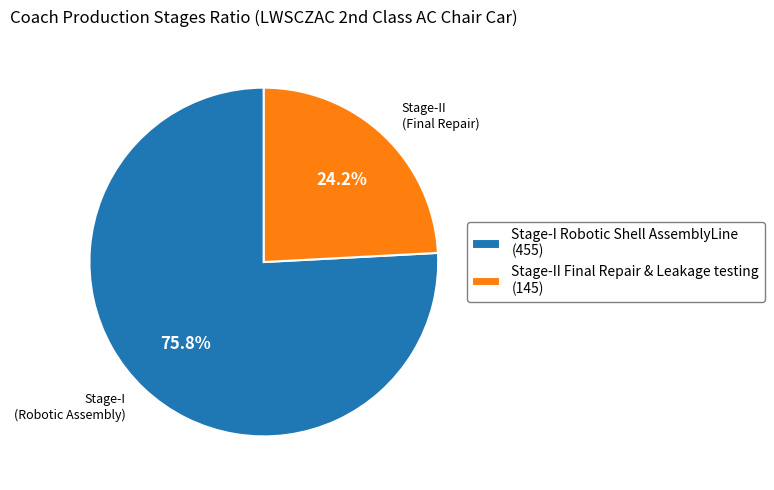

What is the total percentage of Stage-II Final Repair & Leakage testing and Stage-I Robotic Shell AssemblyLine?

100.0%